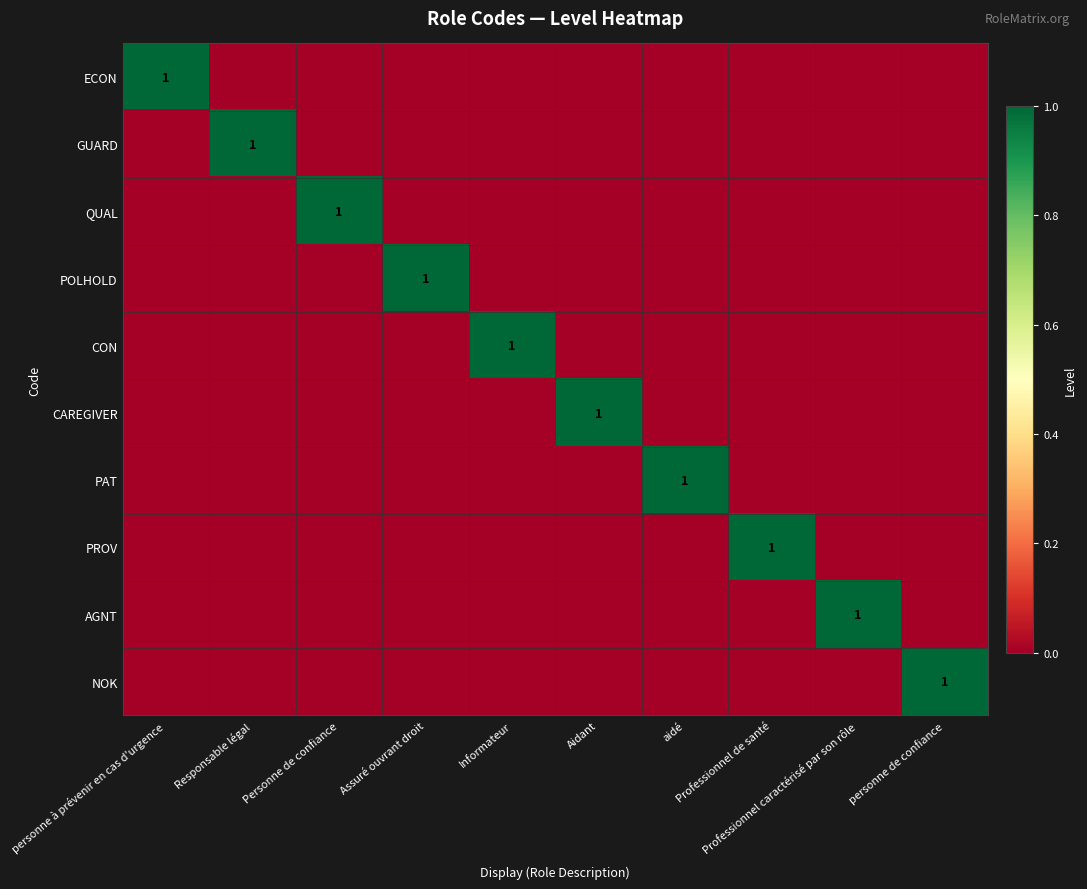

What is the difference between the maximum and second lowest values in the AGNT series?

1